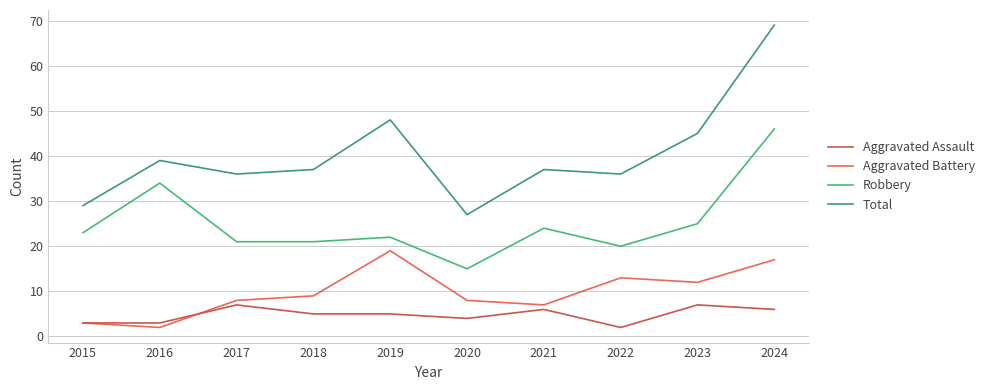

Reading right to left, list all the values displayed in this chart.

Aggravated Assault: 2024=6	2023=7	2022=2	2021=6	2020=4	2019=5	2018=5	2017=7	2016=3	2015=3
Aggravated Battery: 2024=17	2023=12	2022=13	2021=7	2020=8	2019=19	2018=9	2017=8	2016=2	2015=3
Robbery: 2024=46	2023=25	2022=20	2021=24	2020=15	2019=22	2018=21	2017=21	2016=34	2015=23
Total: 2024=69	2023=45	2022=36	2021=37	2020=27	2019=48	2018=37	2017=36	2016=39	2015=29